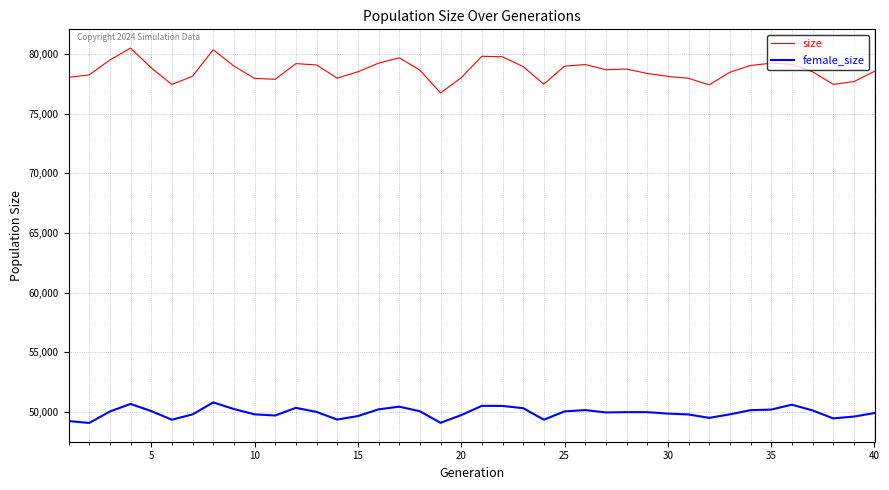

What is the lowest value of the size series?

76734